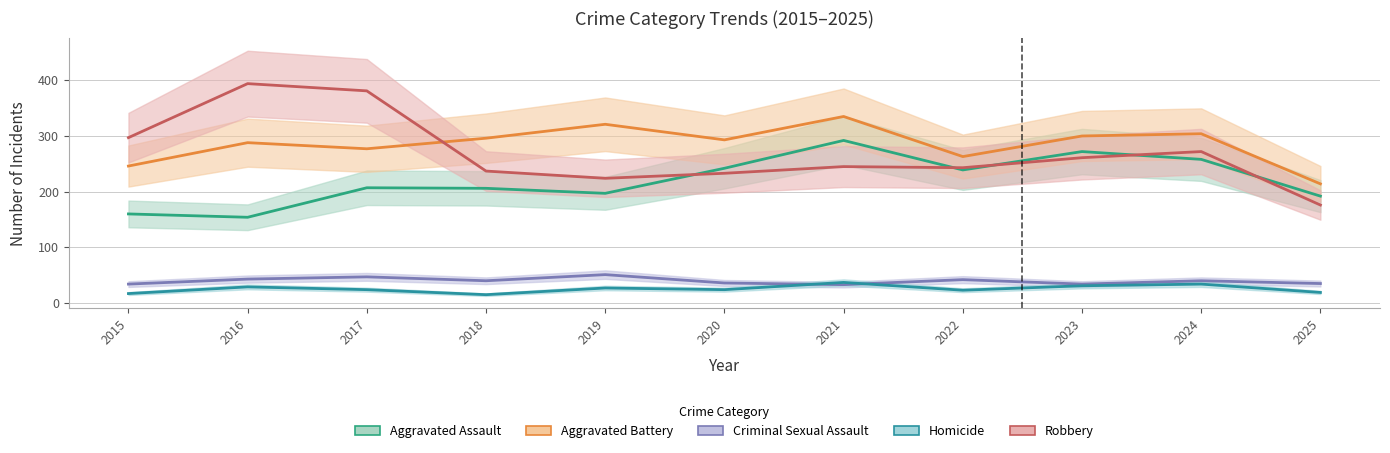

True or false: Aggravated Assault has more than 0 points higher than both neighbors.

True